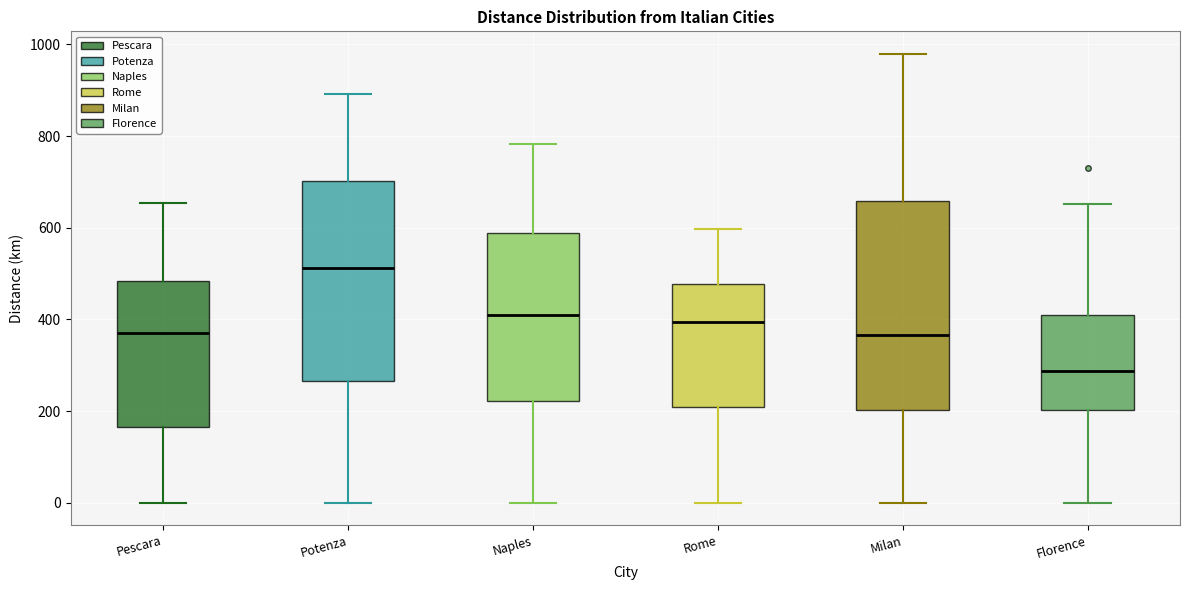

Reading left to right, read every box against the y-axis: the position of its median line, the range the box covers, and the ends of its whiskers. The values are not printed on the chart, so give them approximately, as read against the axis.

Pescara: median 380, box 160 to 480, whiskers 0 to 660
Potenza: median 520, box 260 to 700, whiskers 0 to 900
Naples: median 400, box 220 to 580, whiskers 0 to 780
Rome: median 400, box 200 to 480, whiskers 0 to 600
Milan: median 360, box 200 to 660, whiskers 0 to 980
Florence: median 280, box 200 to 400, whiskers 0 to 660